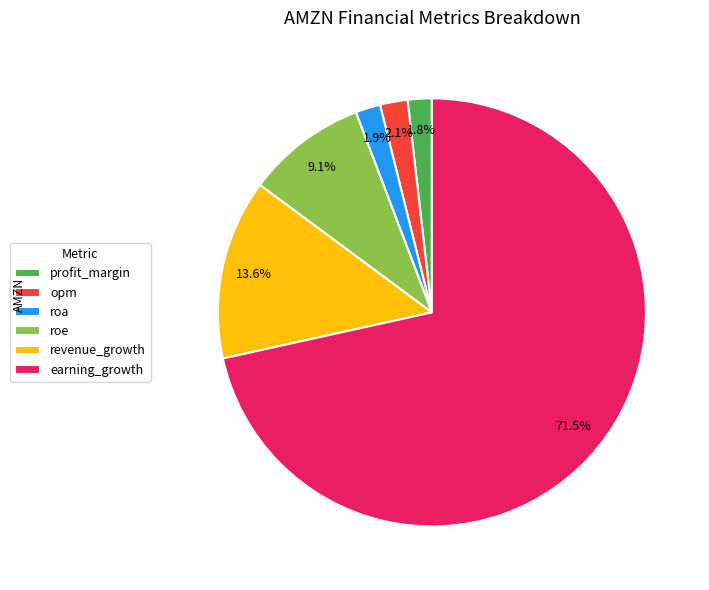

How many slices are in this pie chart?

6